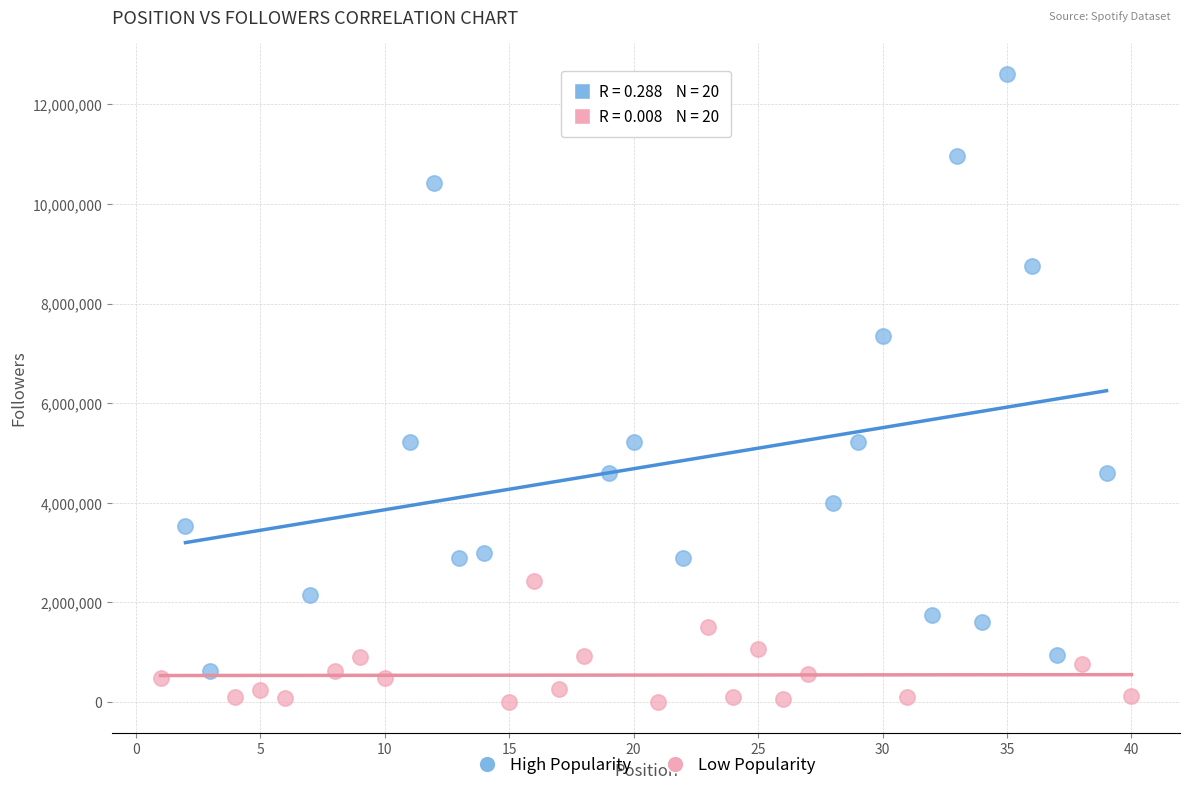

Which series has the largest Y range (max minus min)?

High Popularity